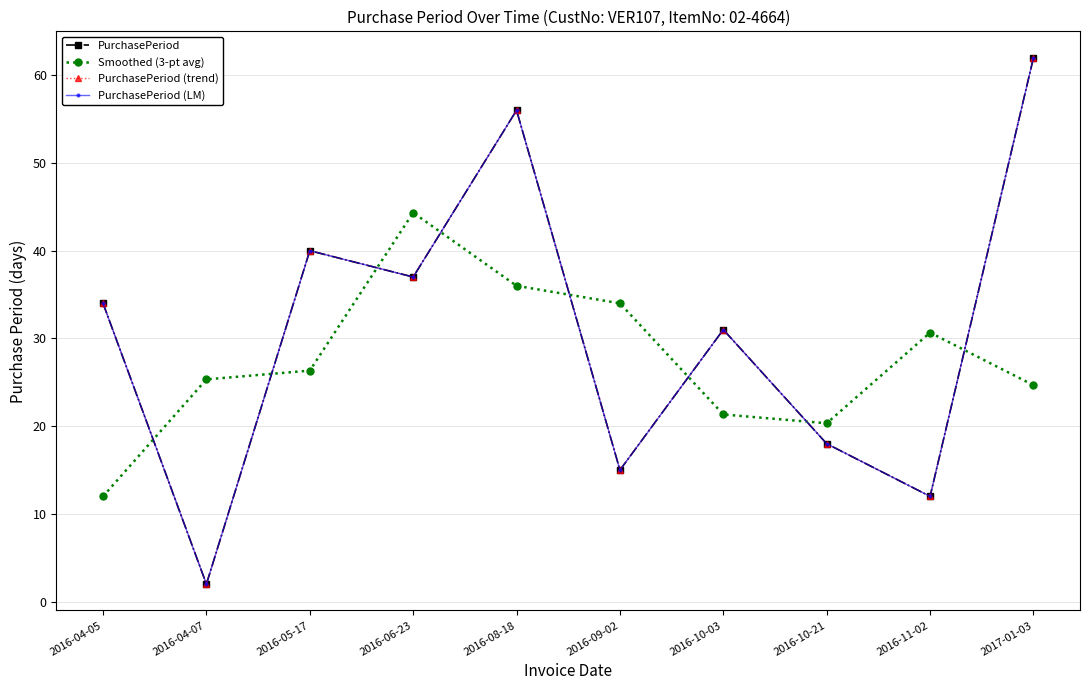

In Smoothed (3-pt avg), how many points are lower than both neighbors (excluding endpoints)?

1